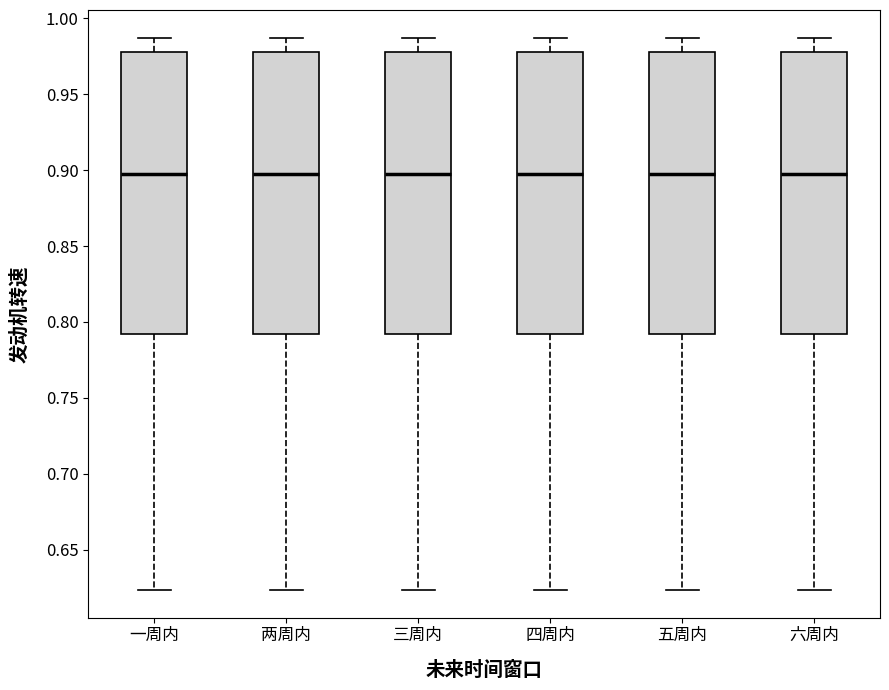

Where is the lower edge of the box for 五周内 on the y-axis? The values are not printed on the chart, so give them approximately, as read against the axis.

0.790